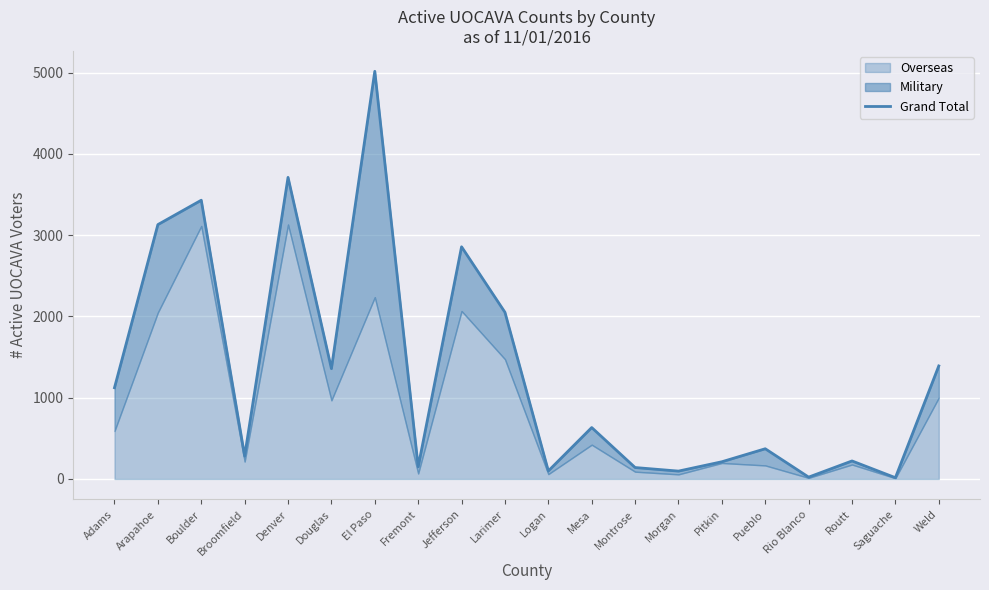

Rank the categories by value from lowest to highest.

Saguache, Rio Blanco, Morgan, Logan, Montrose, Fremont, Pitkin, Routt, Broomfield, Pueblo, Mesa, Adams, Douglas, Weld, Larimer, Jefferson, Arapahoe, Boulder, Denver, El Paso